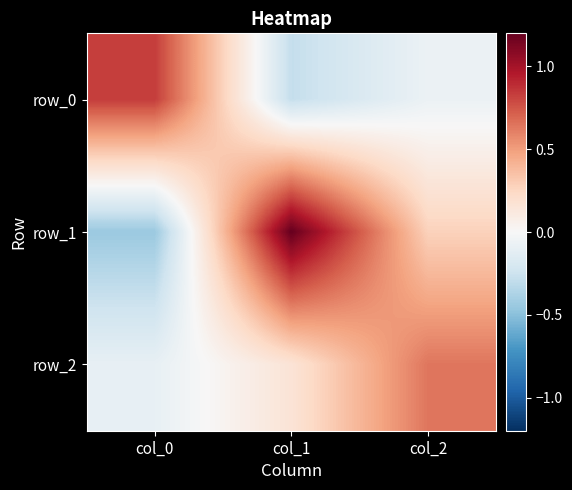

How many data points in row_2 are above 0?

2